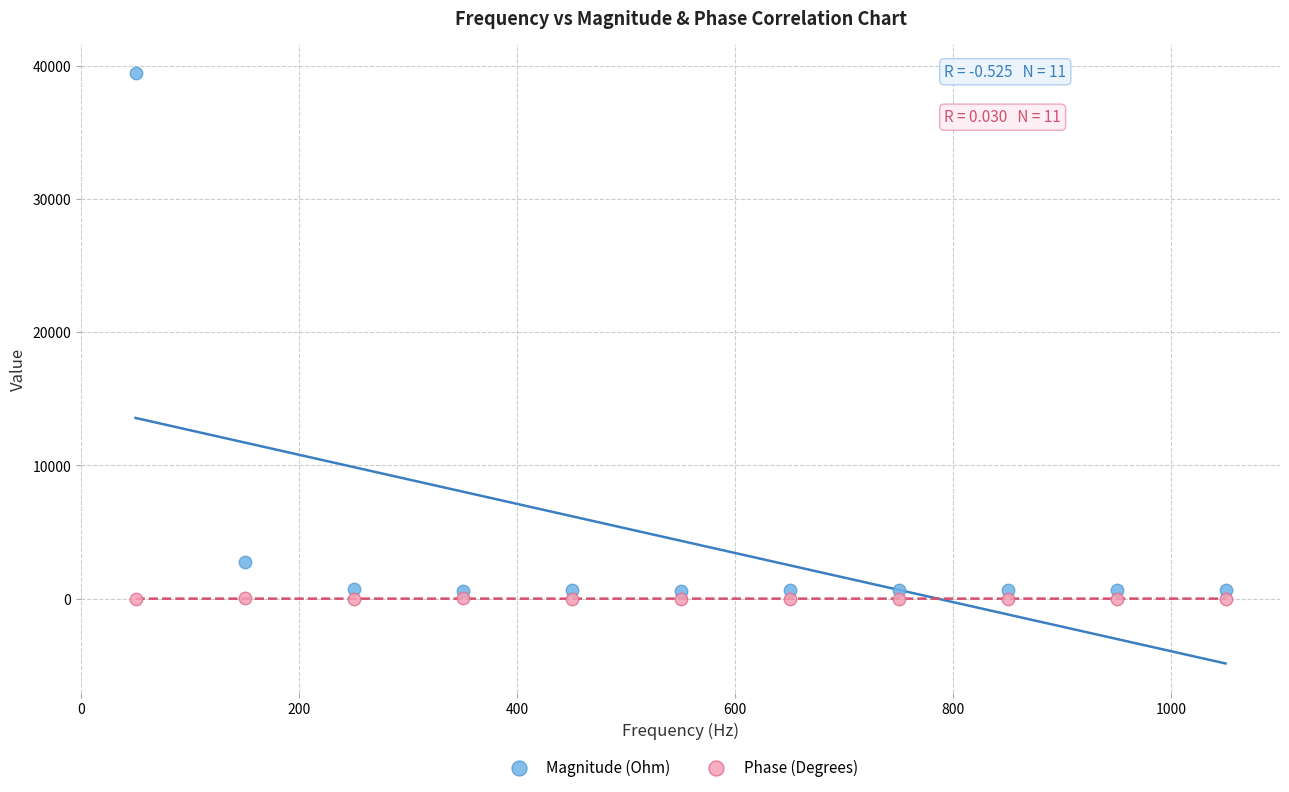

Which series contains the lowest Y value?

Phase (Degrees)